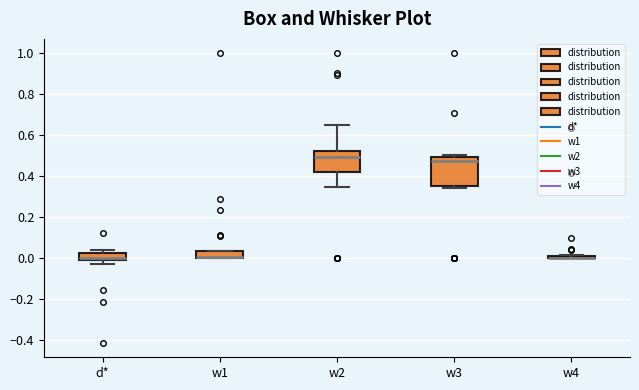

Which box is the tallest, from its lower edge to its upper edge?

w3